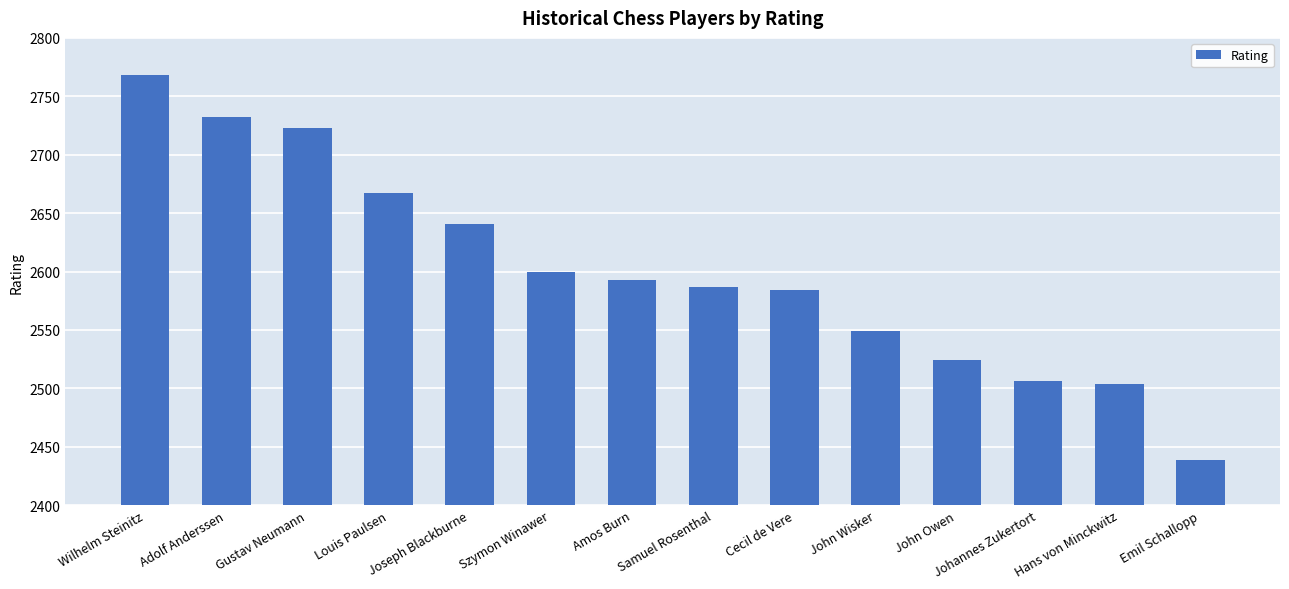

At which category does the chart reach its peak across all series?

Wilhelm Steinitz